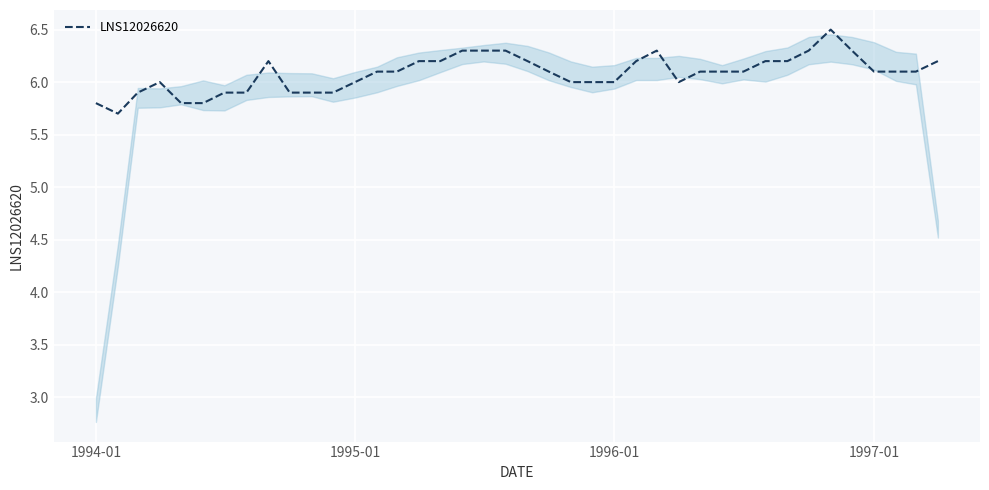

What is the difference between the maximum and minimum values?

0.8